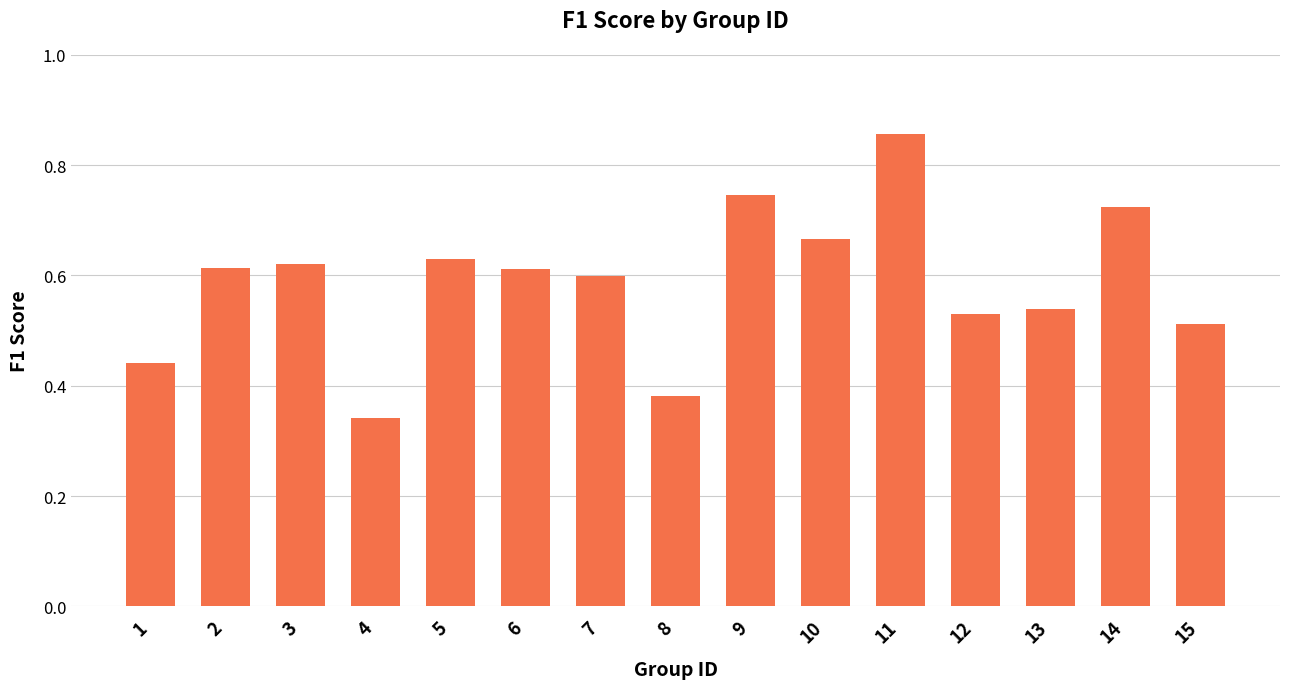

Where is the data nearest to the value 0?

4